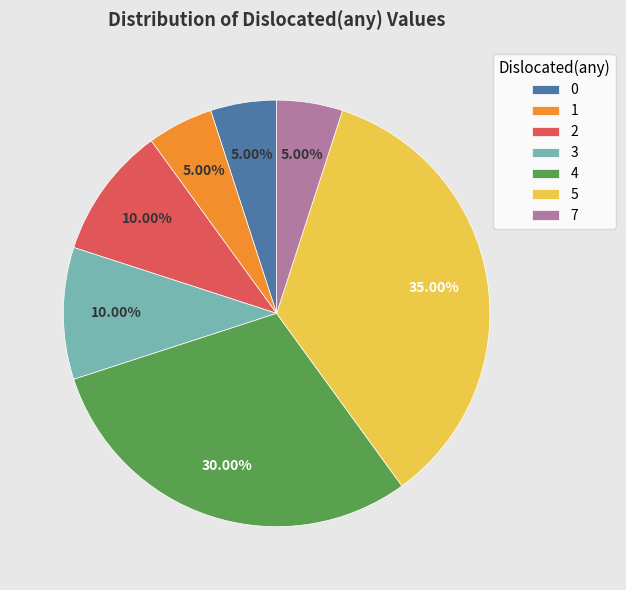

Does 3 account for over 50% of the chart?

No